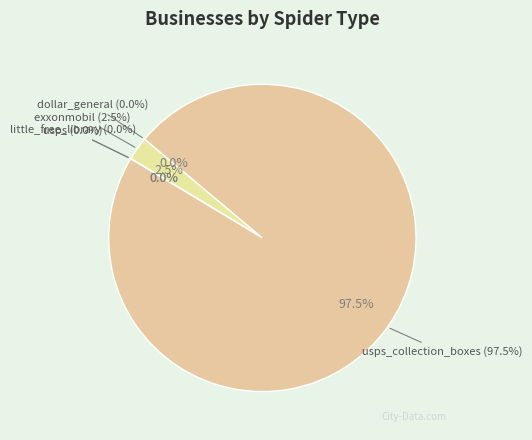

Do dollar_general and usps_collection_boxes together represent more than half of the pie?

Yes